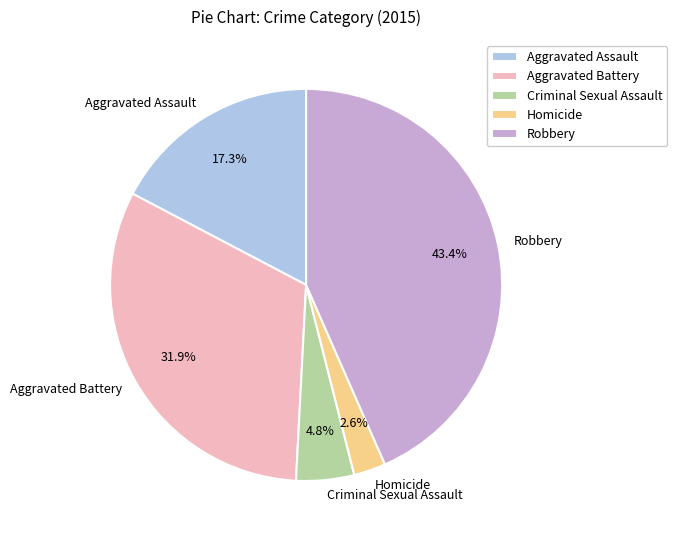

How many slices are in this pie chart?

5